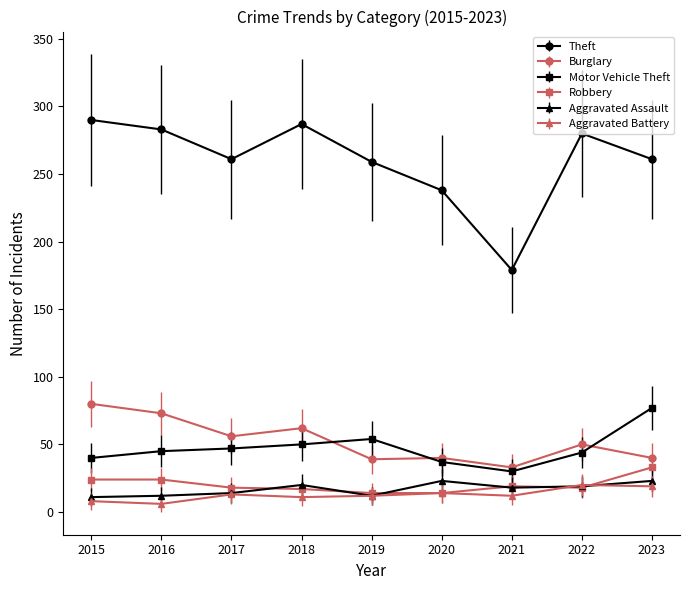

At which category does Theft reach its first local valley?

2017